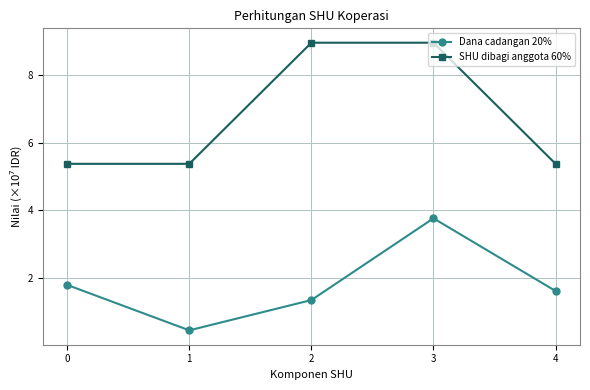

What is the sum of all SHU dibagi anggota 60% values?

34.0